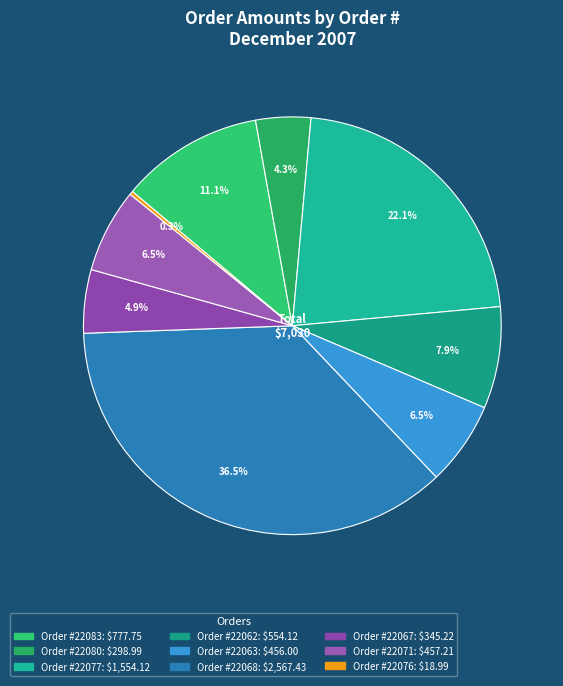

Does any single category account for the majority?

No